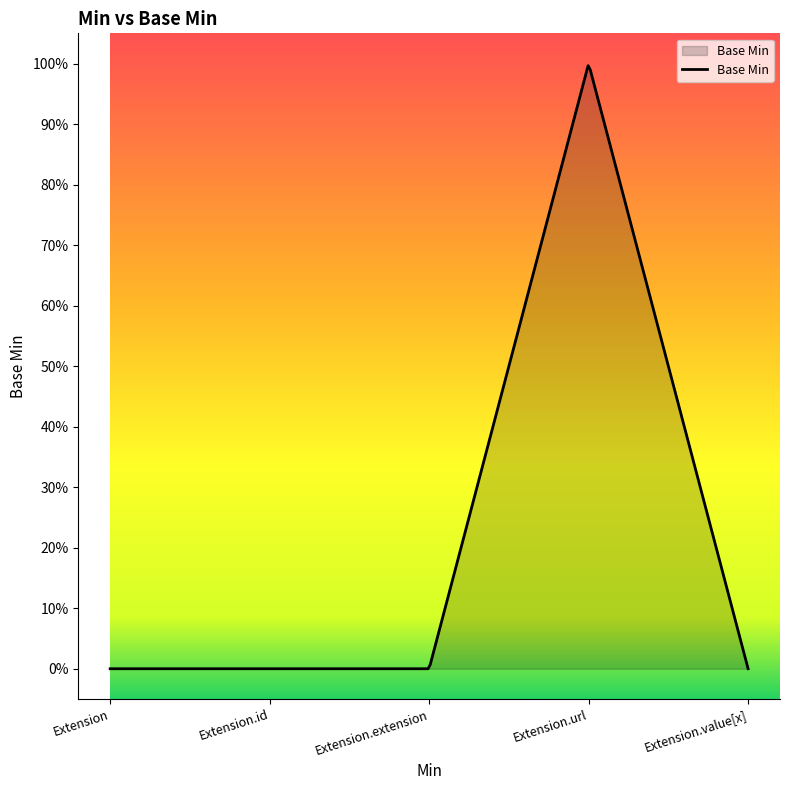

Does the chart display data point markers on the line(s)?

No